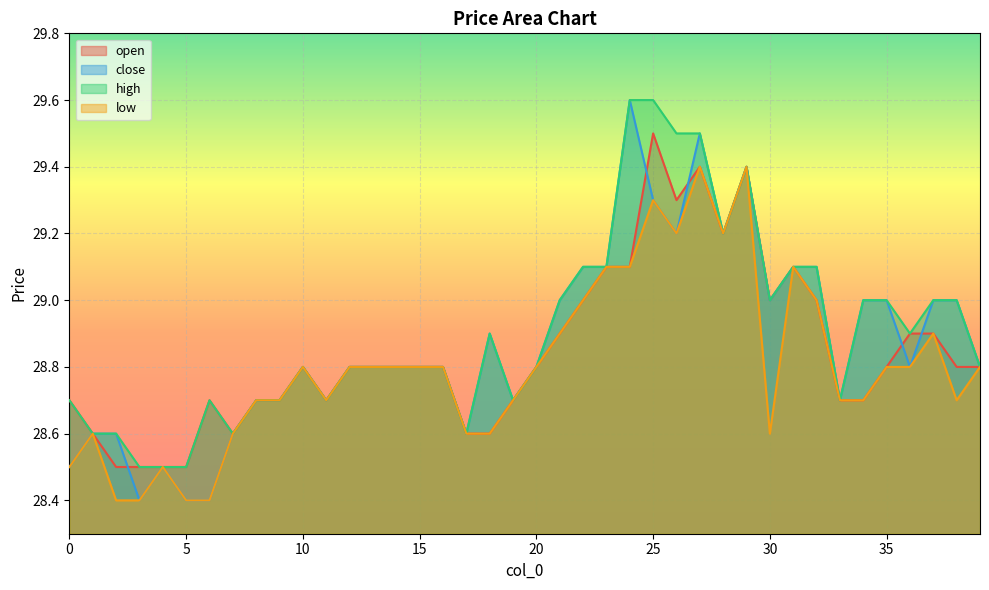

What is the average value of the low series?

28.8